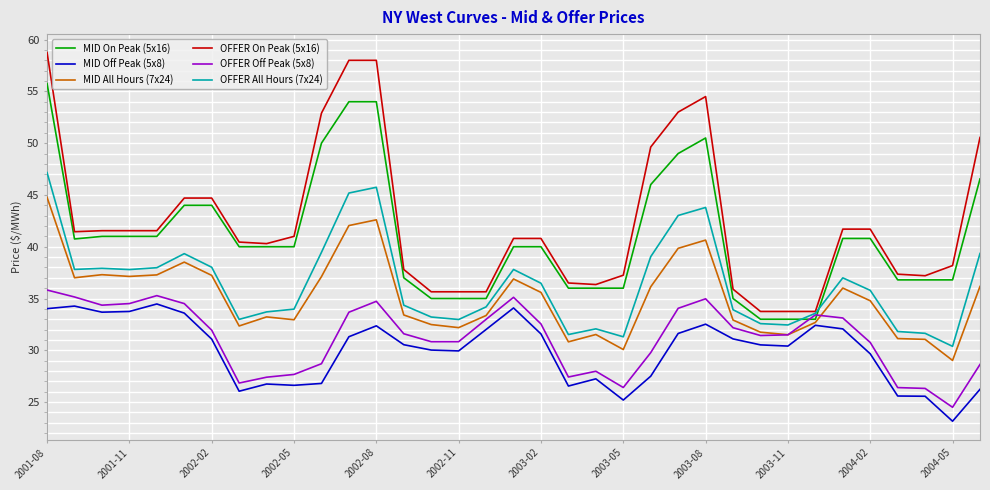

Which series ends up on top after the final intersection of MID On Peak (5x16) and OFFER All Hours (7x24)?

MID On Peak (5x16)